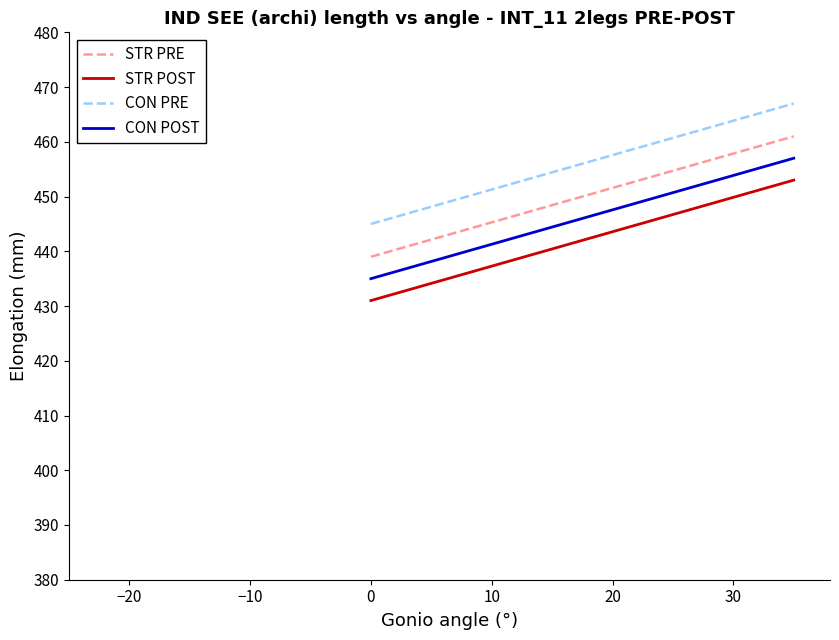

Reading left to right, what are all the values shown in this chart?

STR PRE: 439.0	441.0	443.0	445.0	449.0	451.0	453.0	455.0	457.0	459.0	461.0
STR POST: 431.0	433.0	435.0	437.0	441.0	443.0	445.0	447.0	449.0	451.0	453.0
CON PRE: 445.0	447.0	449.0	451.0	455.0	457.0	459.0	461.0	463.0	465.0	467.0
CON POST: 435.0	437.0	439.0	441.0	445.0	447.0	449.0	451.0	453.0	455.0	457.0